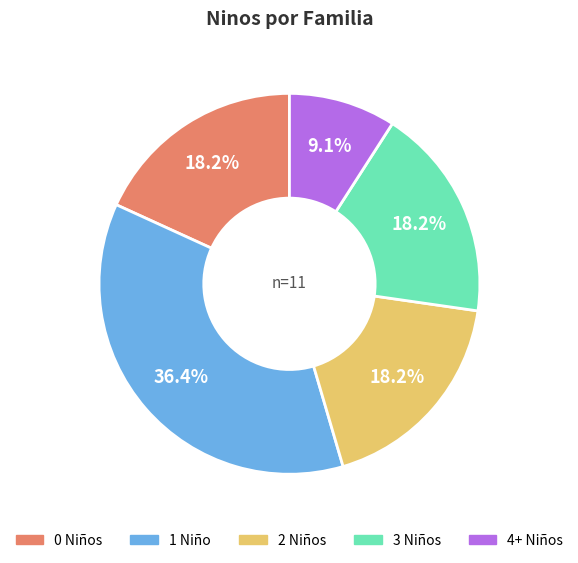

What percentage do 2 Niños and 1 Niño together represent?

54.5%